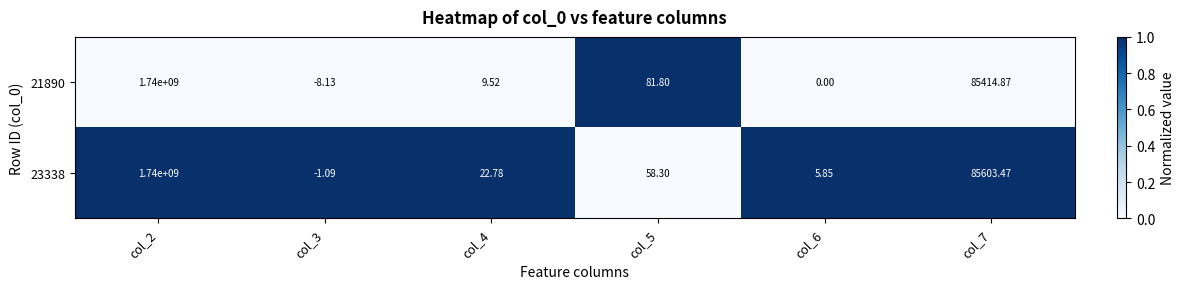

Is the value of 23338 at col_7 greater than the value of 21890 at col_5?

Yes